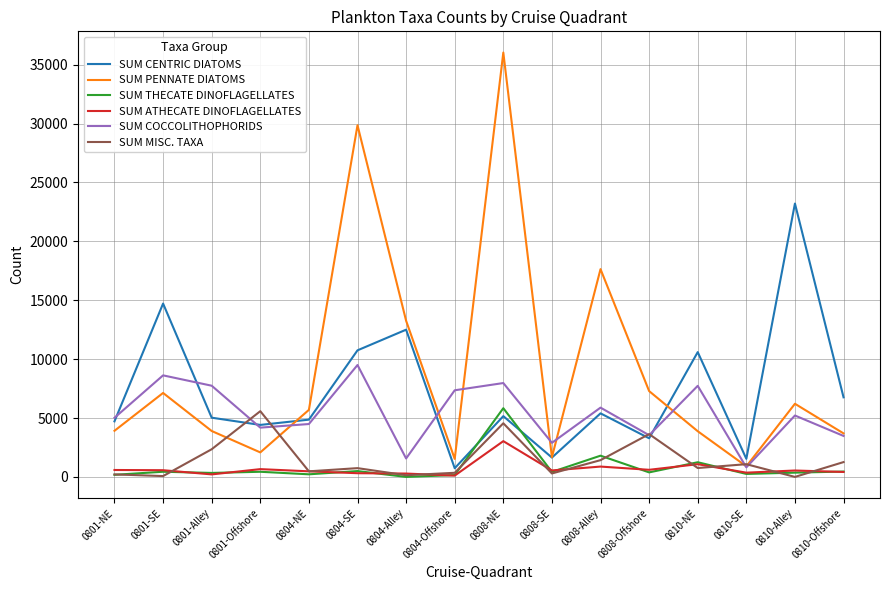

At which label does SUM CENTRIC DIATOMS reach its minimum?

0804-Offshore